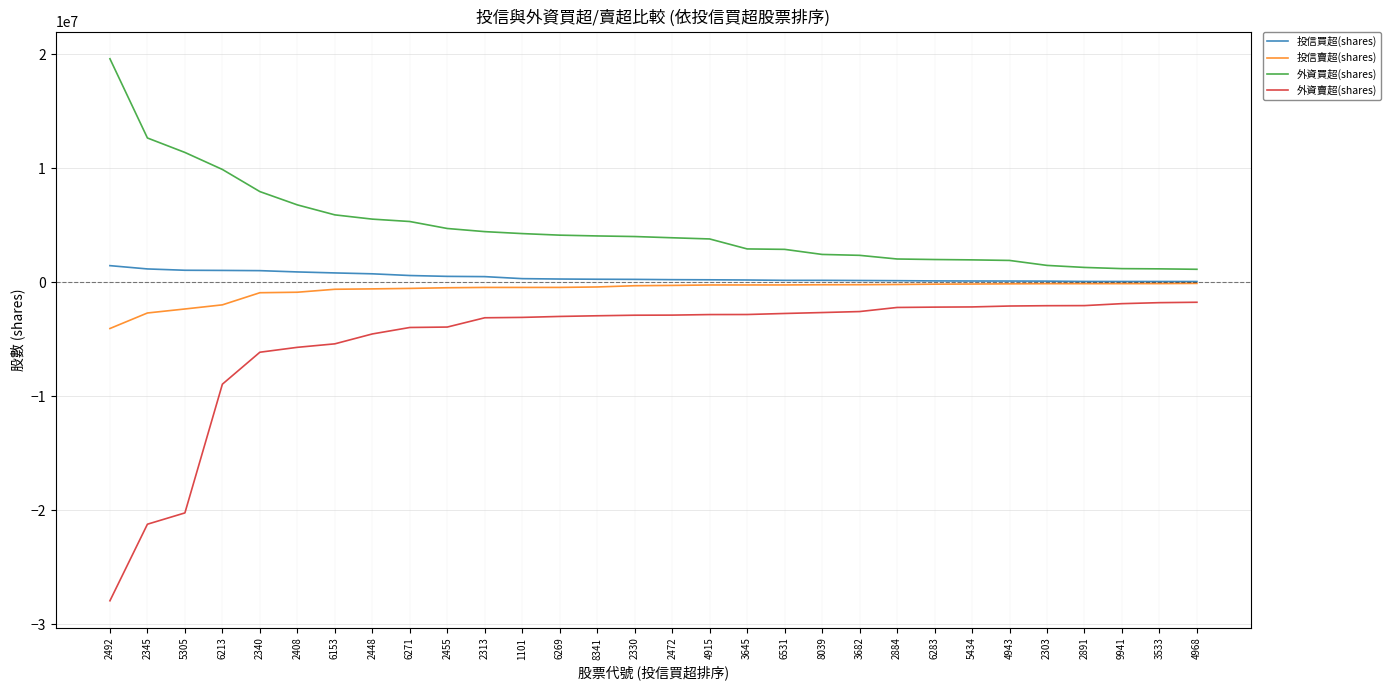

What is the spread (max minus min) of values at 4943?

3997895